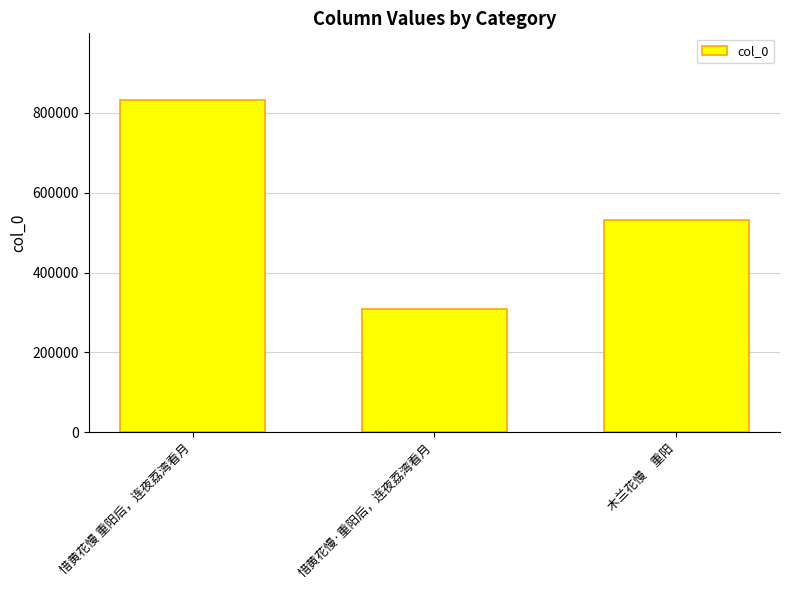

What is the label of the 3rd bar from the left?

木兰花慢　重阳